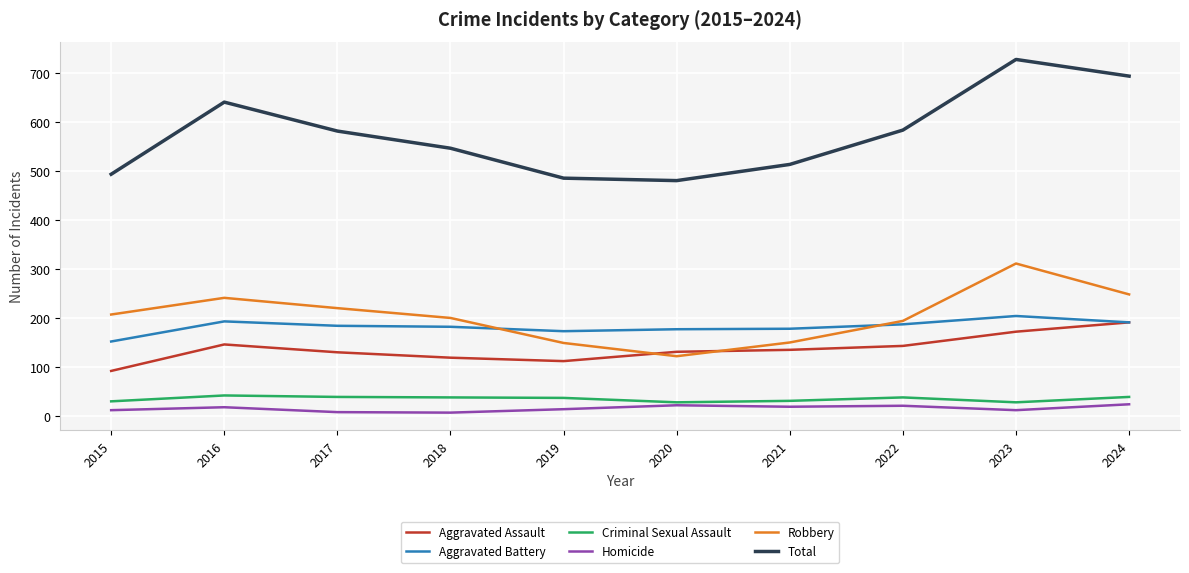

True or false: Robbery and Homicide intersect in this chart.

False